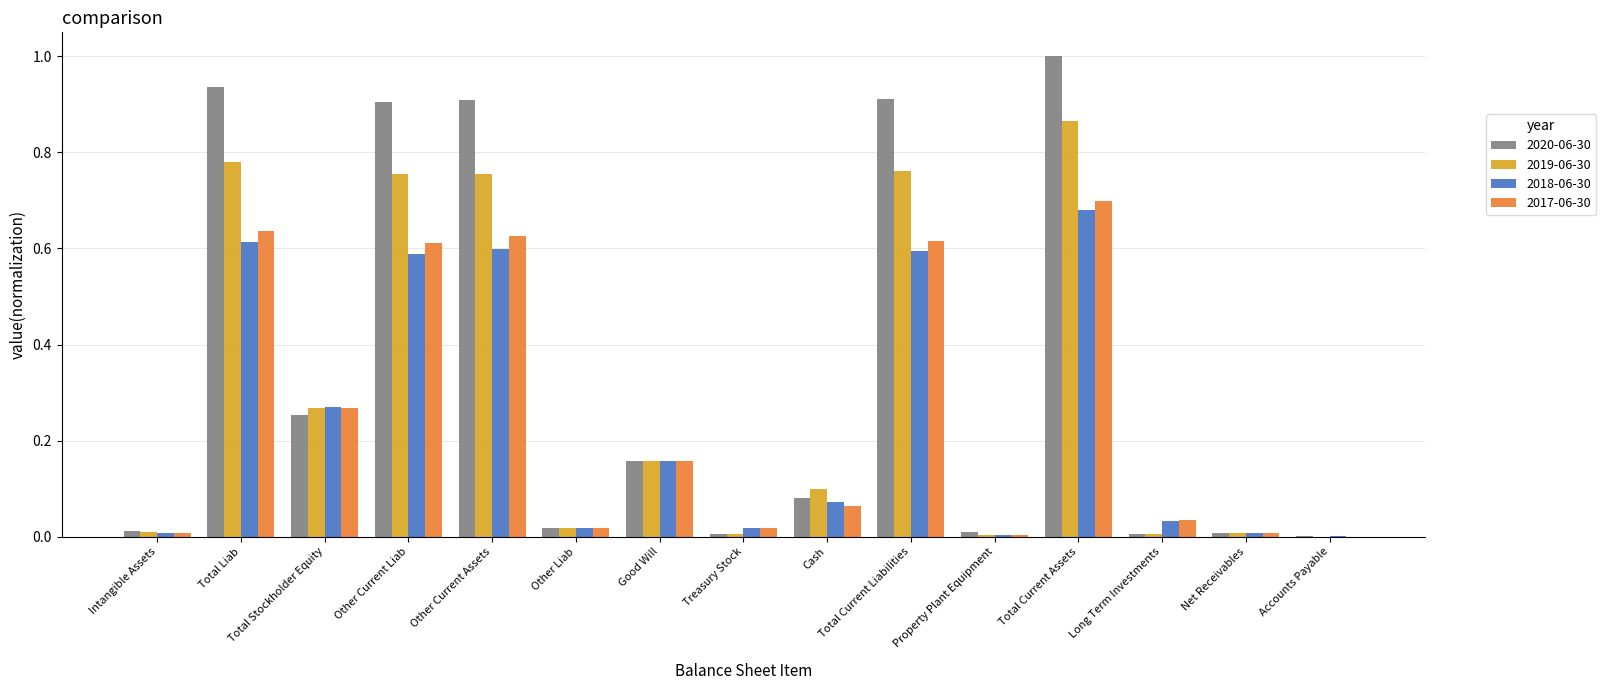

What is the sum of all 2018-06-30 values?

3.7